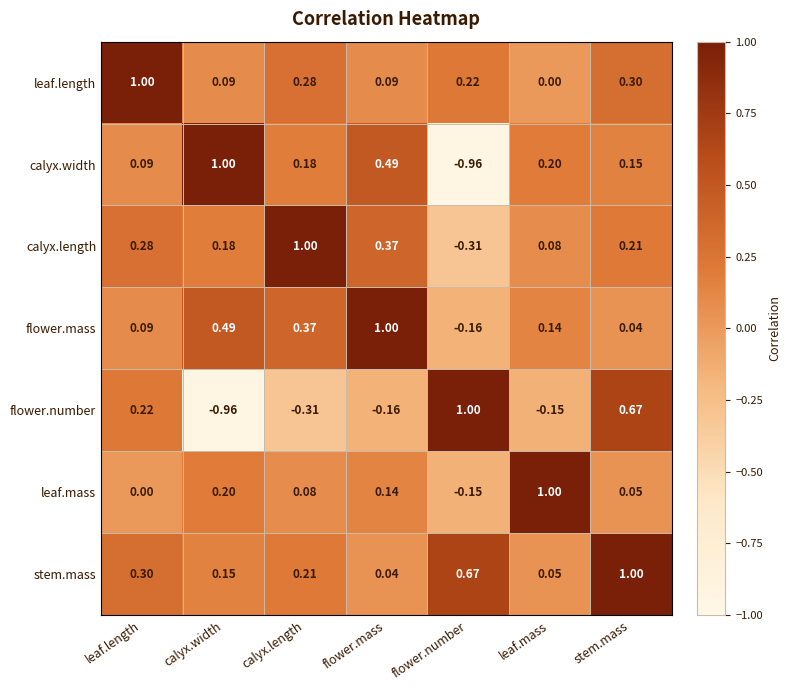

Where is flower.mass nearest to the value 0?

stem.mass